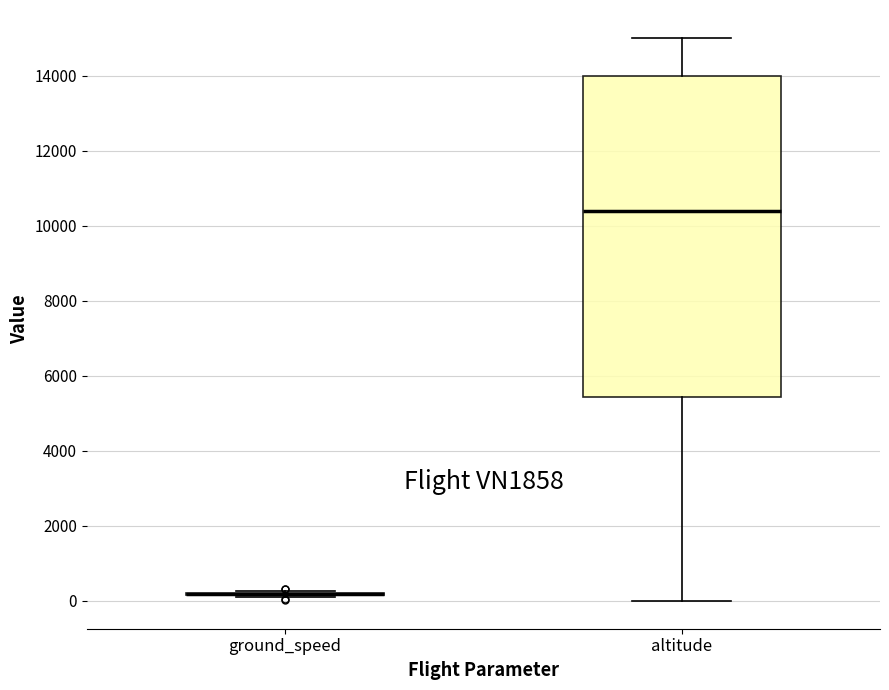

Reading left to right, read every box against the y-axis: the position of its median line, the range the box covers, and the ends of its whiskers. The values are not printed on the chart, so give them approximately, as read against the axis.

ground_speed: box collapsed to a line at 200, whiskers 0 to 200
altitude: median 10400, box 5400 to 14000, whiskers 0 to 15000